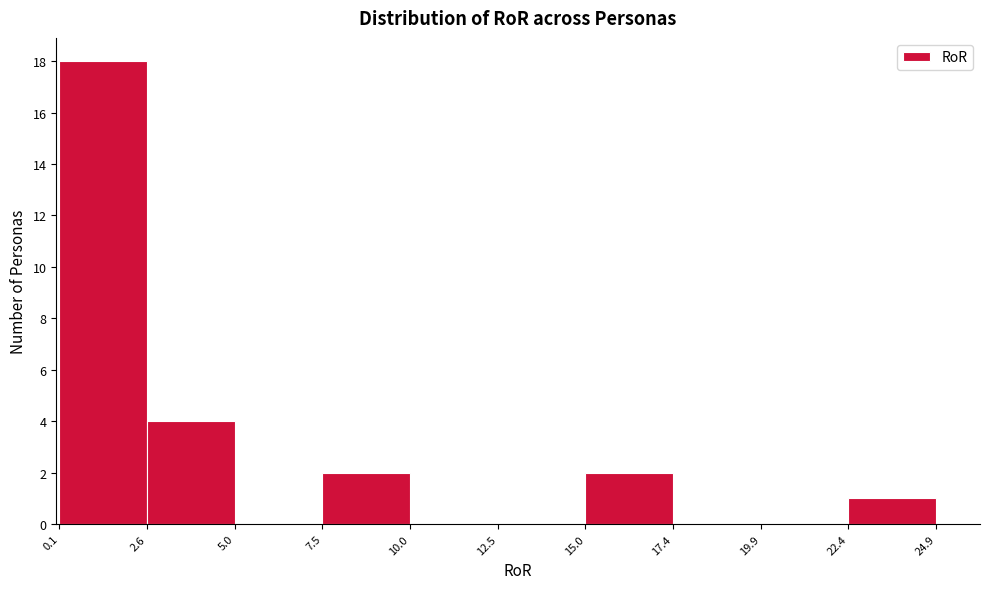

Reading left to right, transcribe this chart: for each bar, give the range it covers on the x-axis and its height. The values are not printed on the chart, so give them approximately, as read against the axis.

0.1 to 2.6: 18
2.6 to 5.0: 4
5.0 to 7.5: 0
7.5 to 10.0: 2
10.0 to 12.5: 0
12.5 to 15.0: 0
15.0 to 17.4: 2
17.4 to 19.9: 0
19.9 to 22.4: 0
22.4 to 24.9: 1